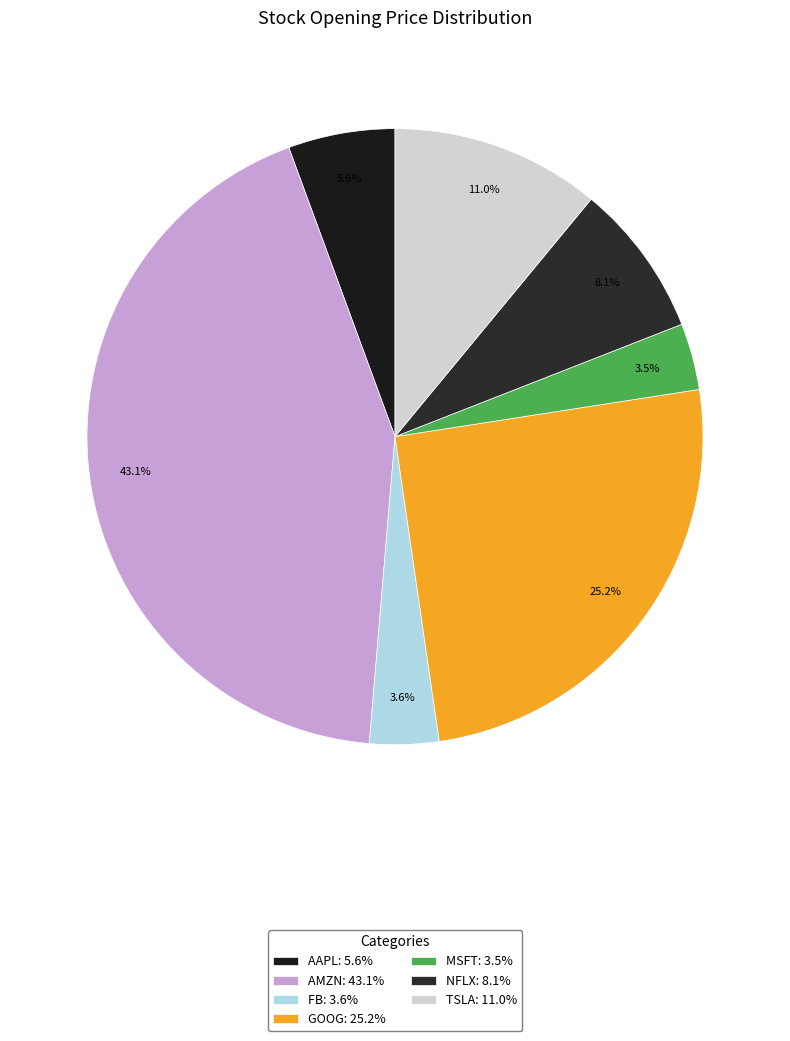

Do AMZN and TSLA together represent more than half of the pie?

Yes